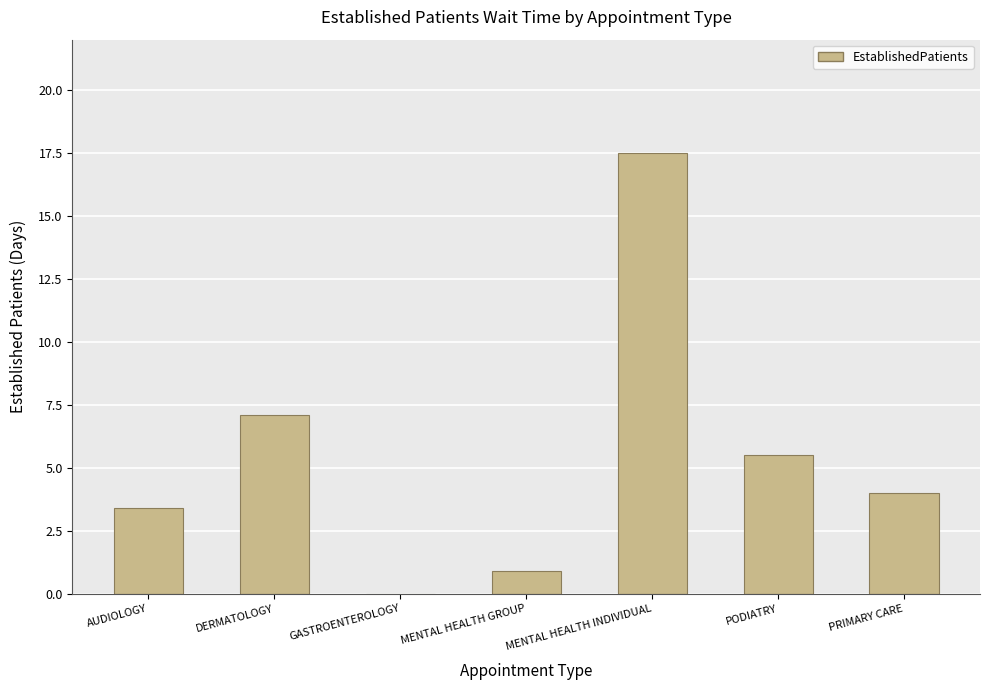

At which label is the value closest to 8?

DERMATOLOGY